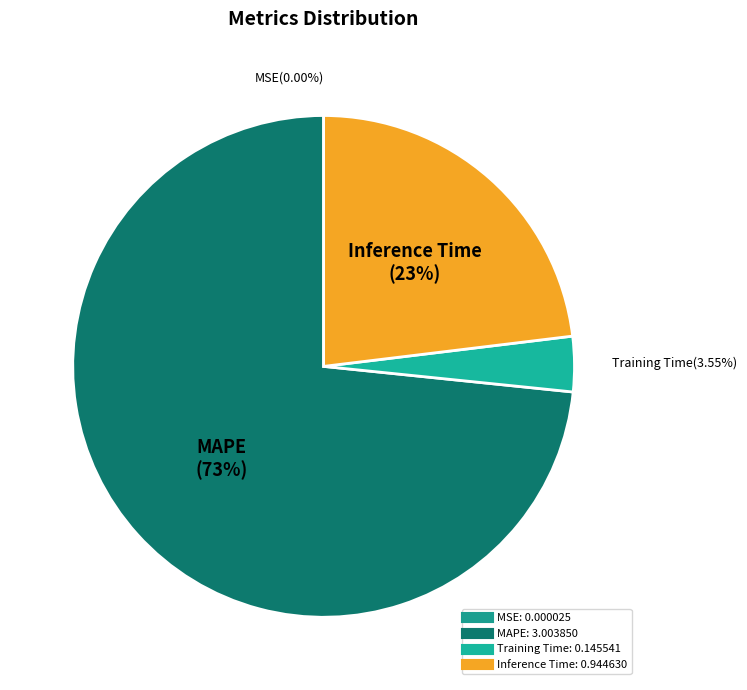

To the nearest percent, what is the average slice percentage?

25%